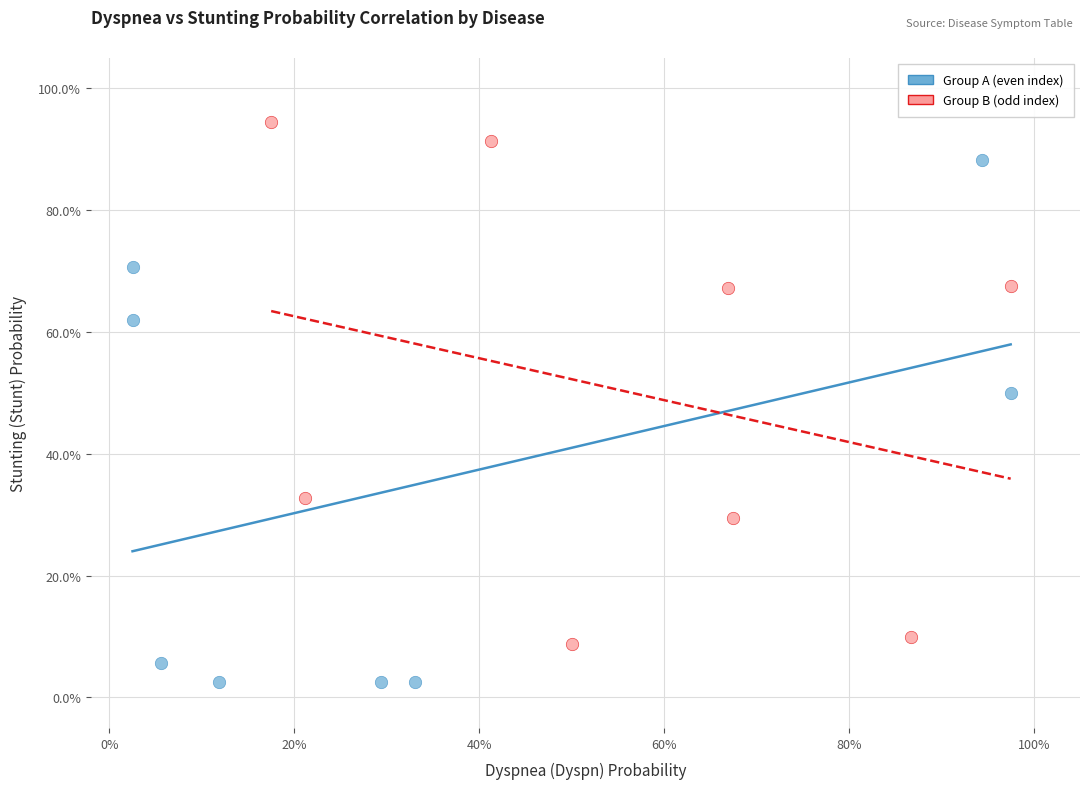

Which series reaches the maximum Y coordinate?

Group B (odd index)